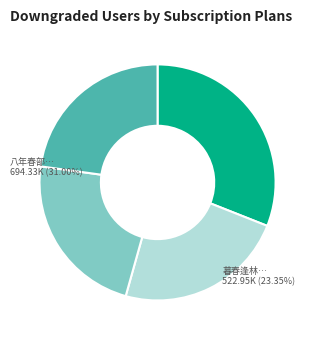

Count the number of slices in the pie.

4